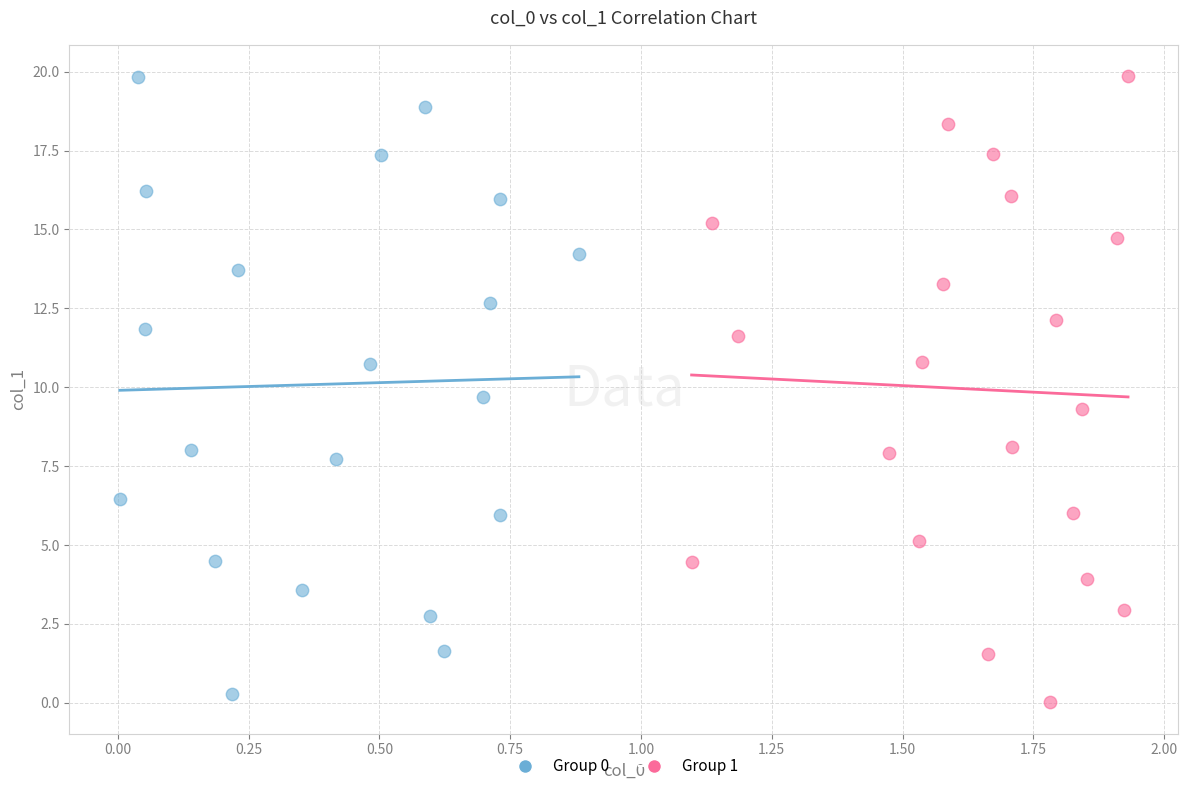

Which series reaches the minimum Y coordinate?

Group 1